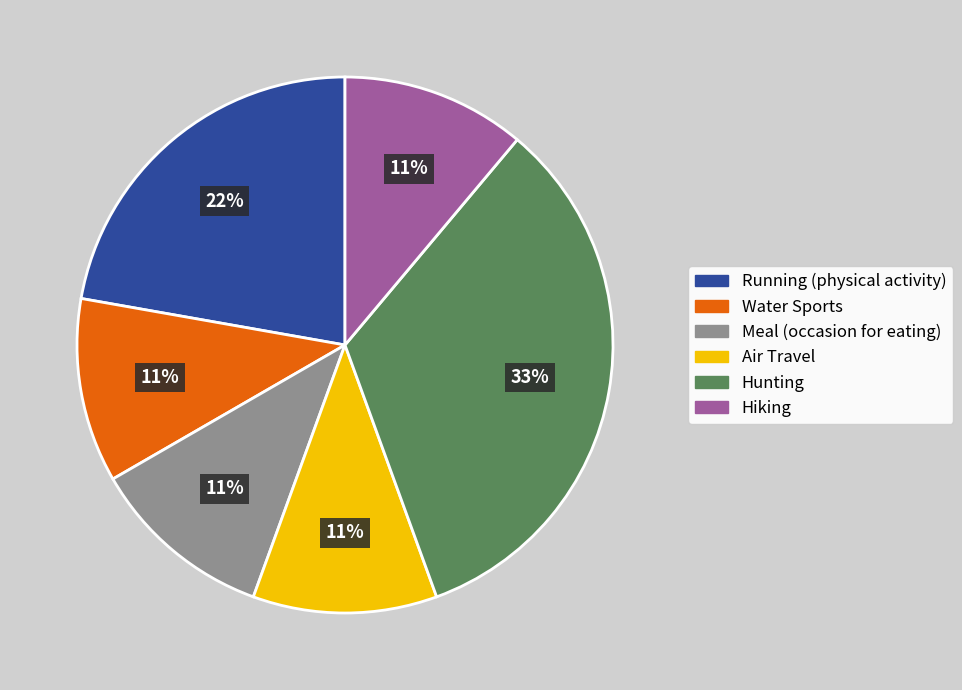

Is it true that Running (physical activity) is 8% of the pie?

False